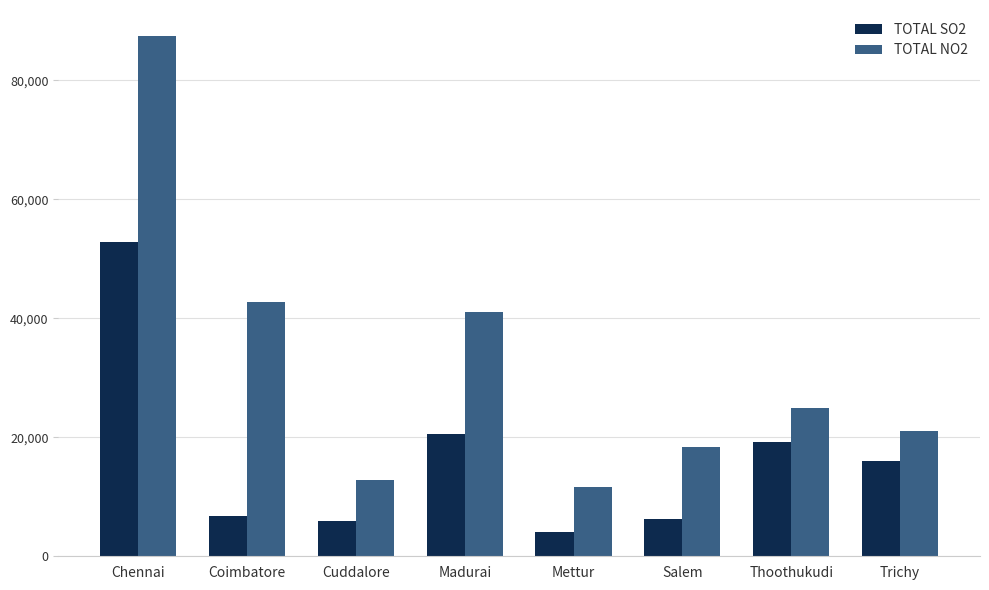

How many data points does each series have?

8